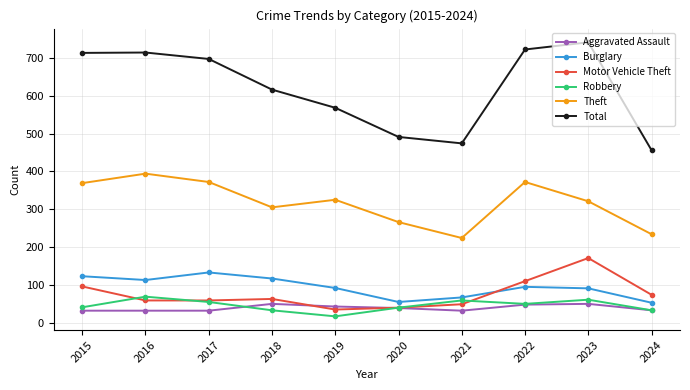

What is the value of the Robbery point at the 8th from the left?

50